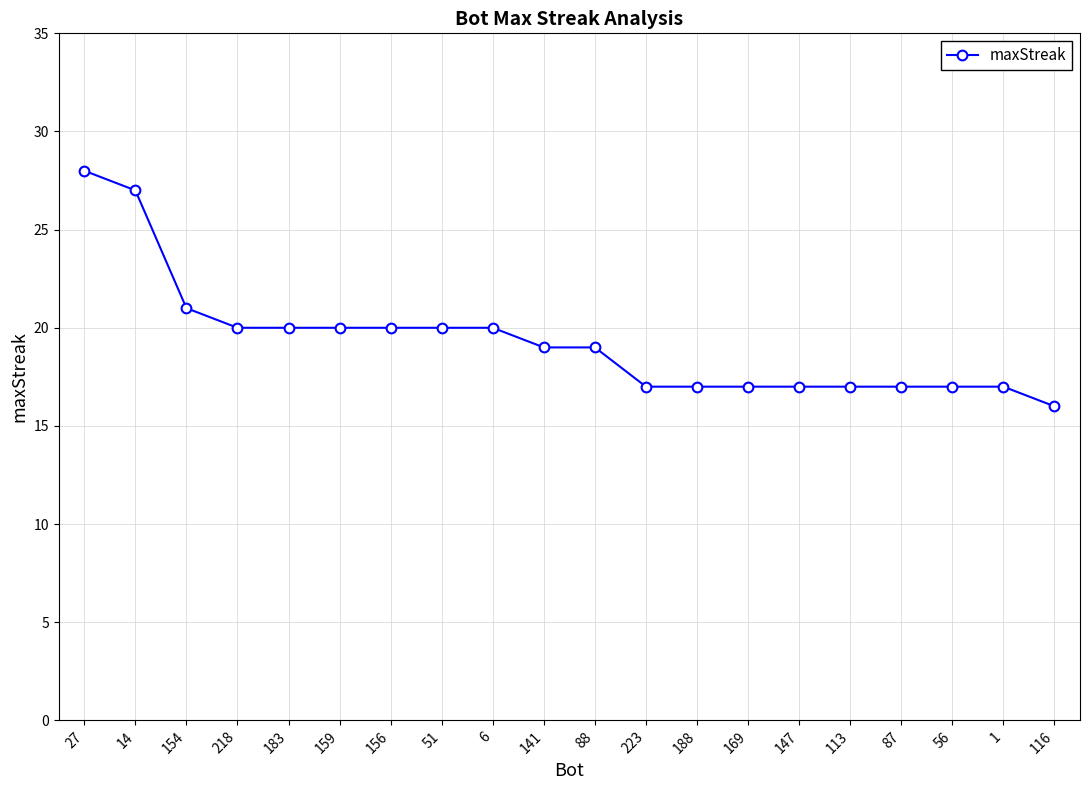

Where is the data nearest to the value 22?

154